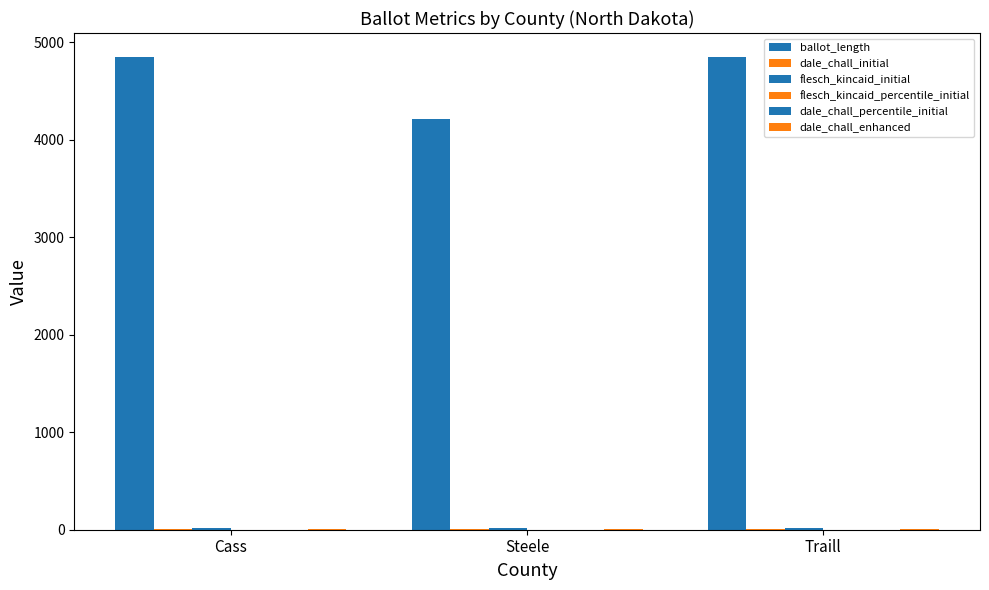

True or false: dale_chall_enhanced has a value of 10.7 at Steele.

True